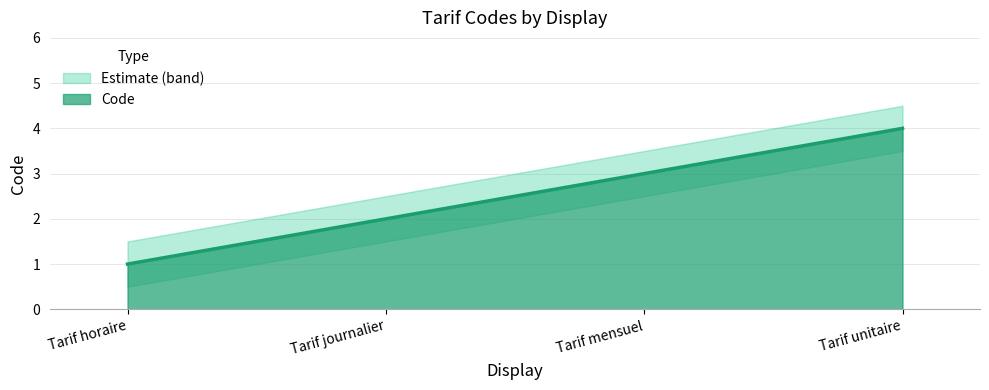

Is it true that Code equals 1 at Tarif horaire?

True